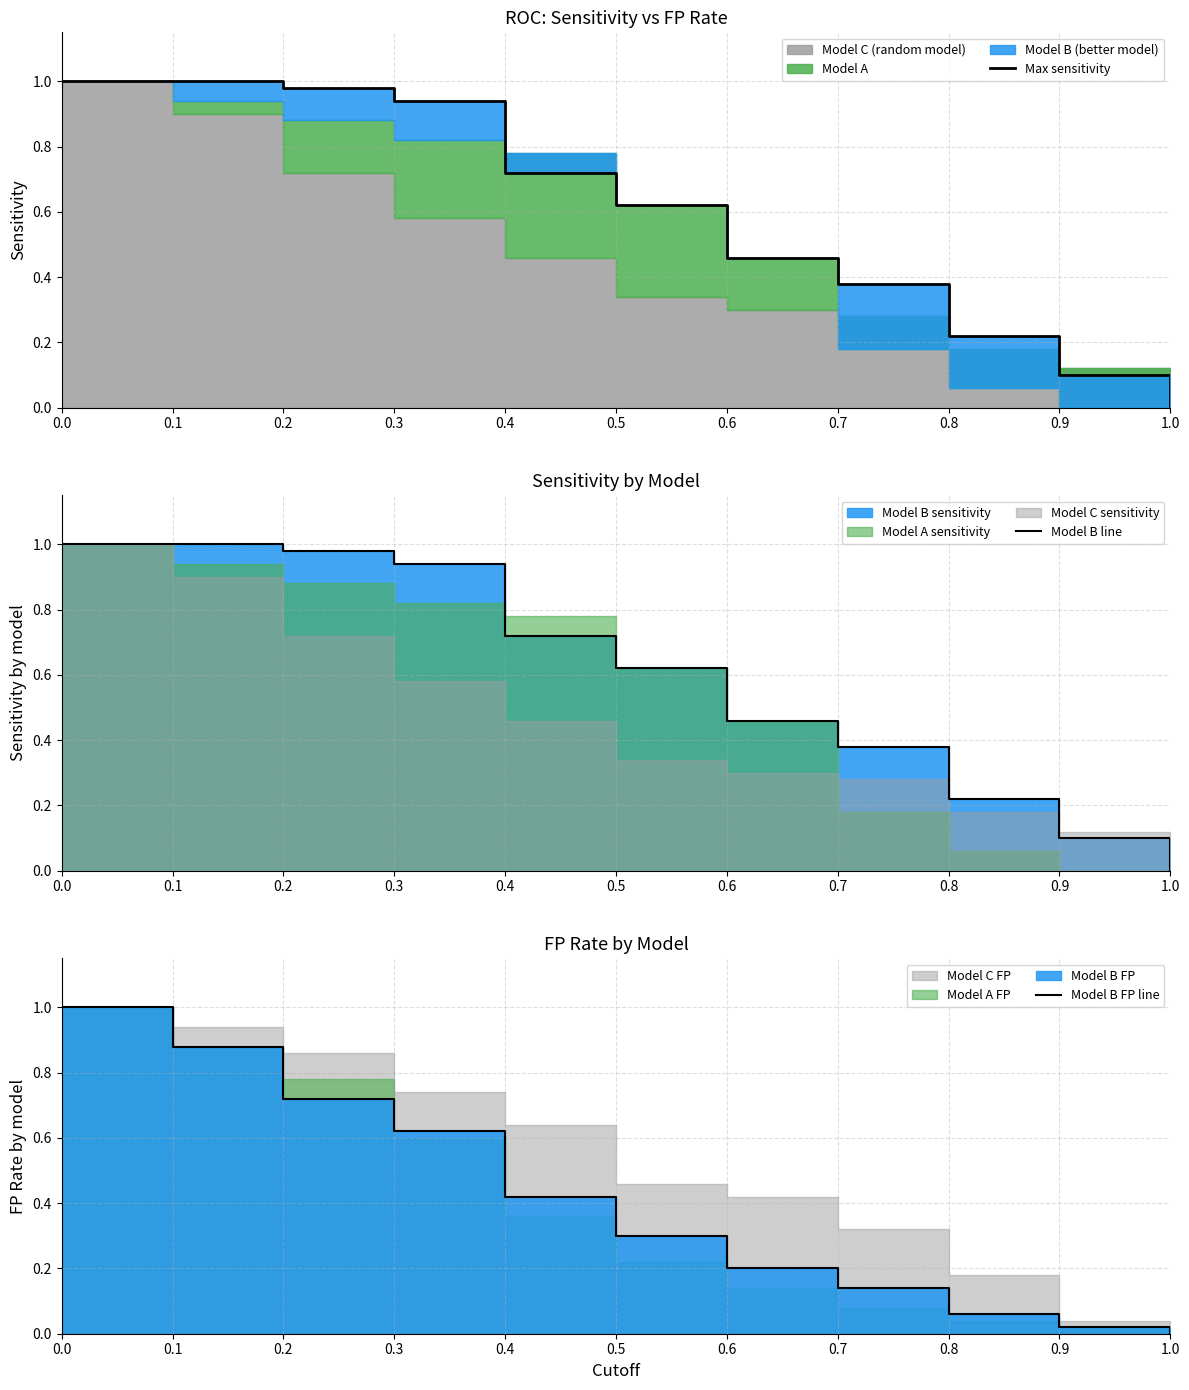

What is the difference between the second highest and second lowest values in the Model B FP line series?

0.9